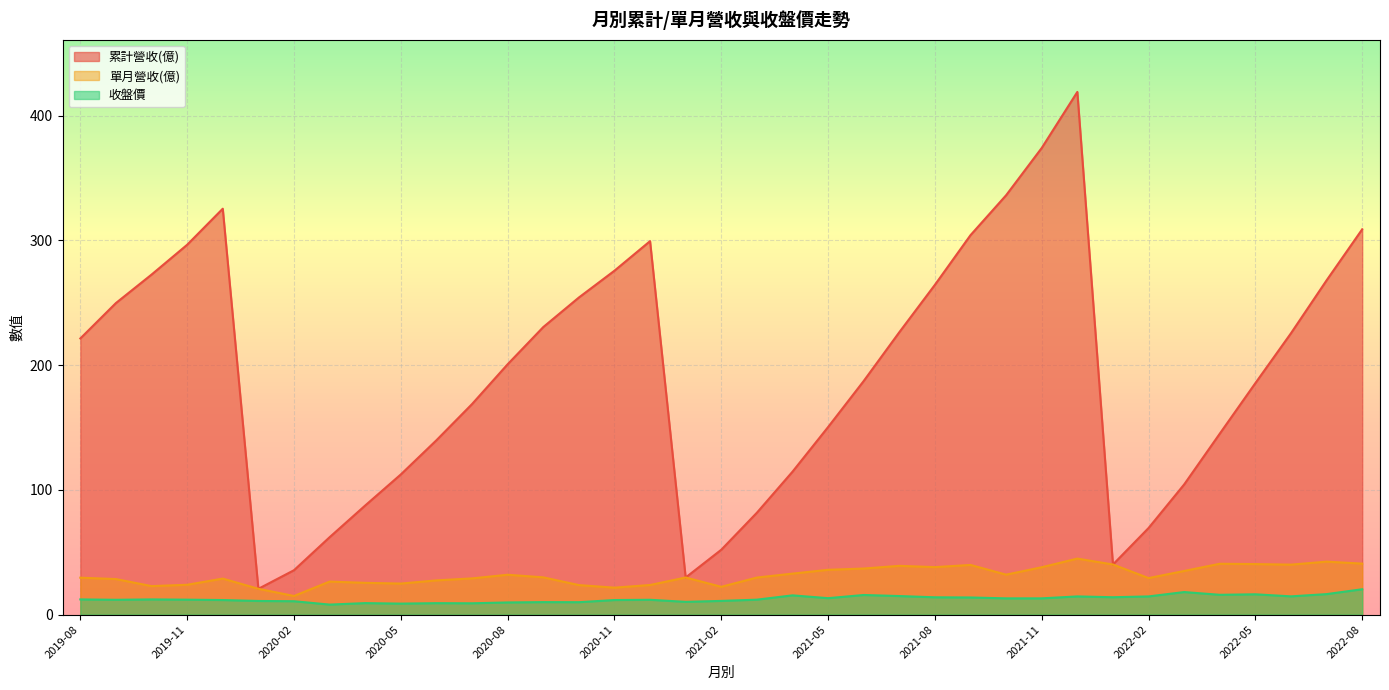

What is the difference between the 累計營收(億) values at 2022-08 and 2020-05?

196.5